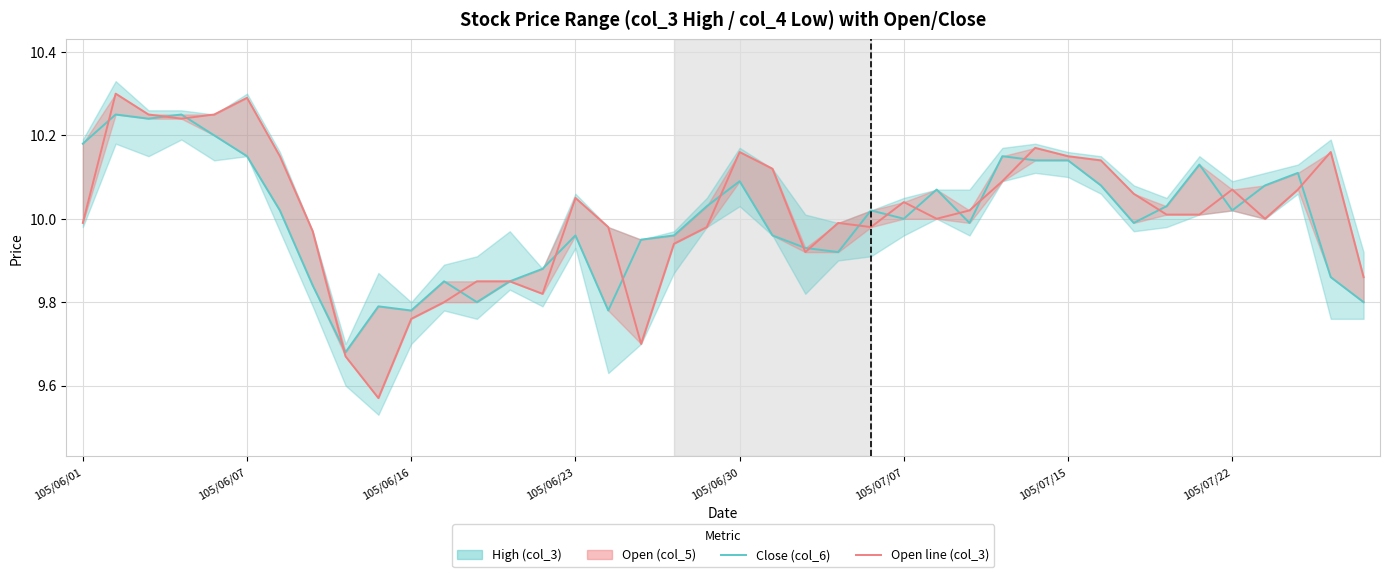

Is it true that Open (col_3-open) equals 9.9 at 39?

True